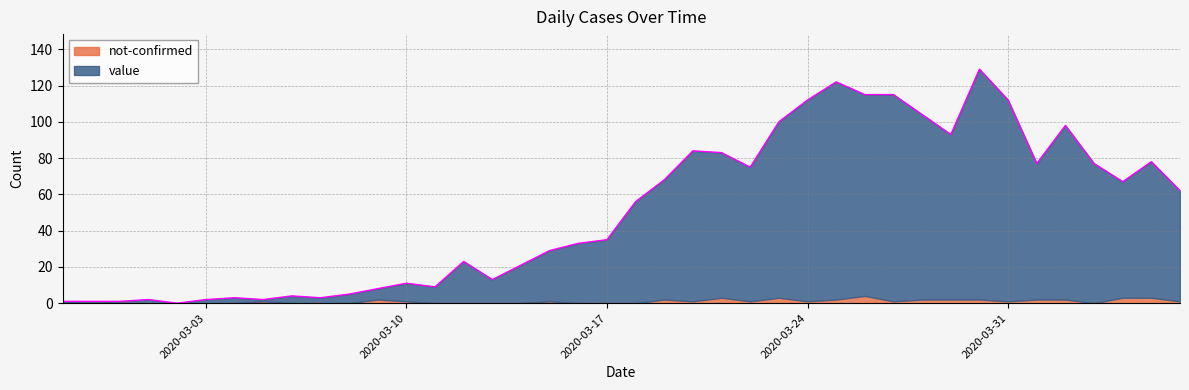

Rank the categories by value from lowest to highest.

2020-03-02, 2020-02-27, 2020-02-28, 2020-02-29, 2020-03-01, 2020-03-03, 2020-03-05, 2020-03-04, 2020-03-07, 2020-03-06, 2020-03-08, 2020-03-09, 2020-03-11, 2020-03-10, 2020-03-13, 2020-03-14, 2020-03-12, 2020-03-15, 2020-03-16, 2020-03-17, 2020-03-18, 2020-04-06, 2020-04-04, 2020-03-19, 2020-03-22, 2020-04-01, 2020-04-03, 2020-04-05, 2020-03-21, 2020-03-20, 2020-03-29, 2020-04-02, 2020-03-23, 2020-03-28, 2020-03-24, 2020-03-31, 2020-03-26, 2020-03-27, 2020-03-25, 2020-03-30